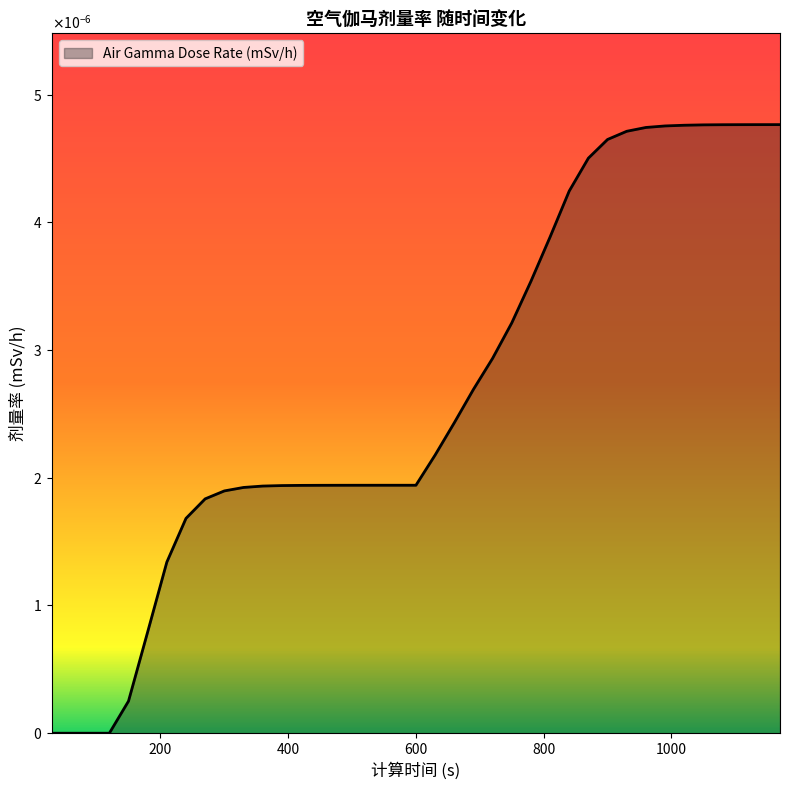

Rank the categories by value from lowest to highest.

30, 60, 90, 120, 150, 180, 210, 240, 270, 300, 330, 360, 390, 420, 450, 480, 510, 540, 570, 600, 630, 660, 690, 720, 750, 780, 810, 840, 870, 900, 930, 960, 990, 1020, 1050, 1080, 1110, 1140, 1170